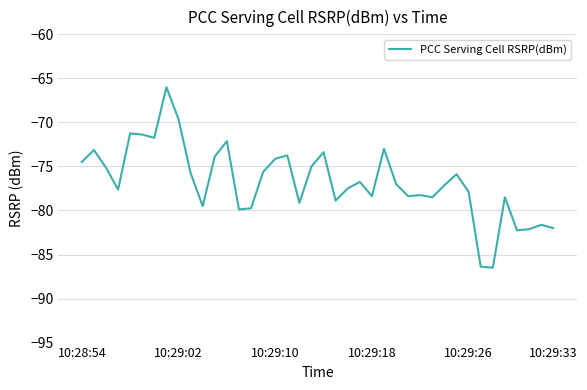

What is the minimum value shown in the chart?

-86.5